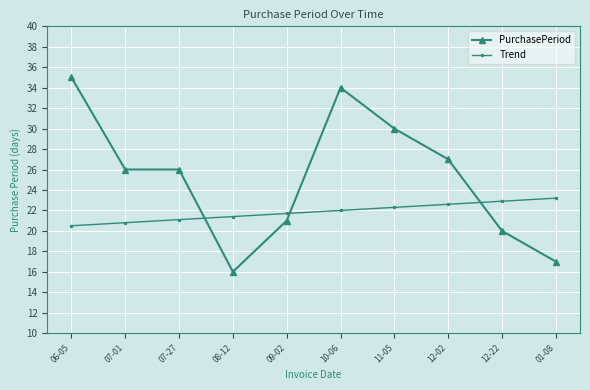

Rank the series by their maximum value, from highest to lowest.

PurchasePeriod, Trend